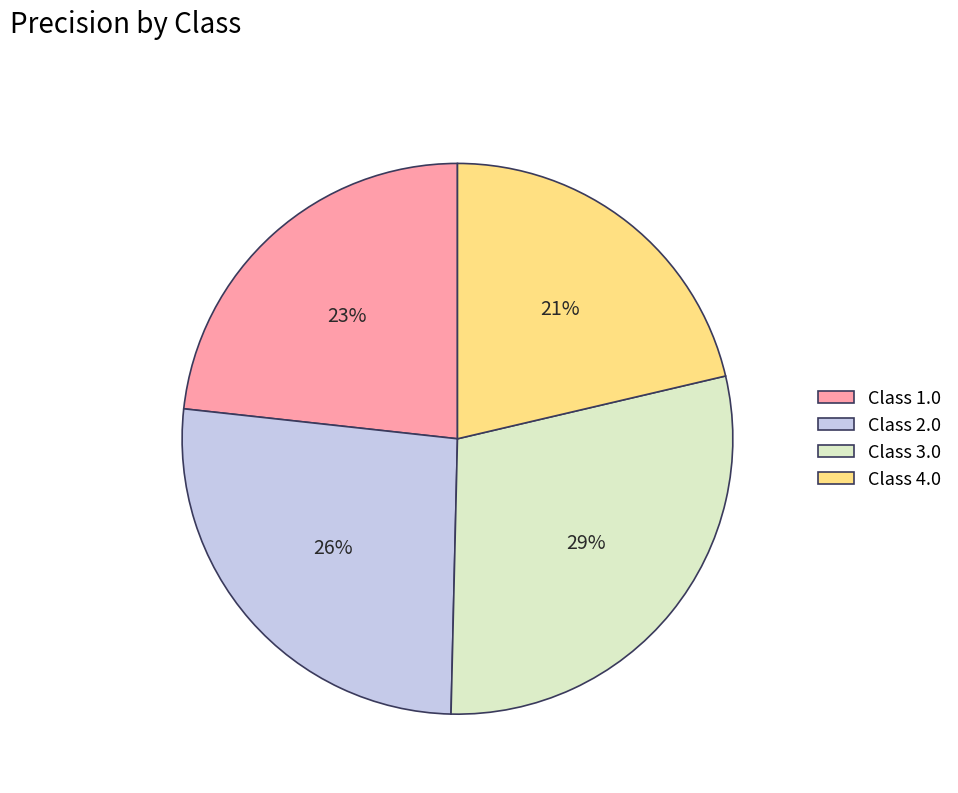

To the nearest percent, what is the difference between the largest and smallest slice percentages?

8%